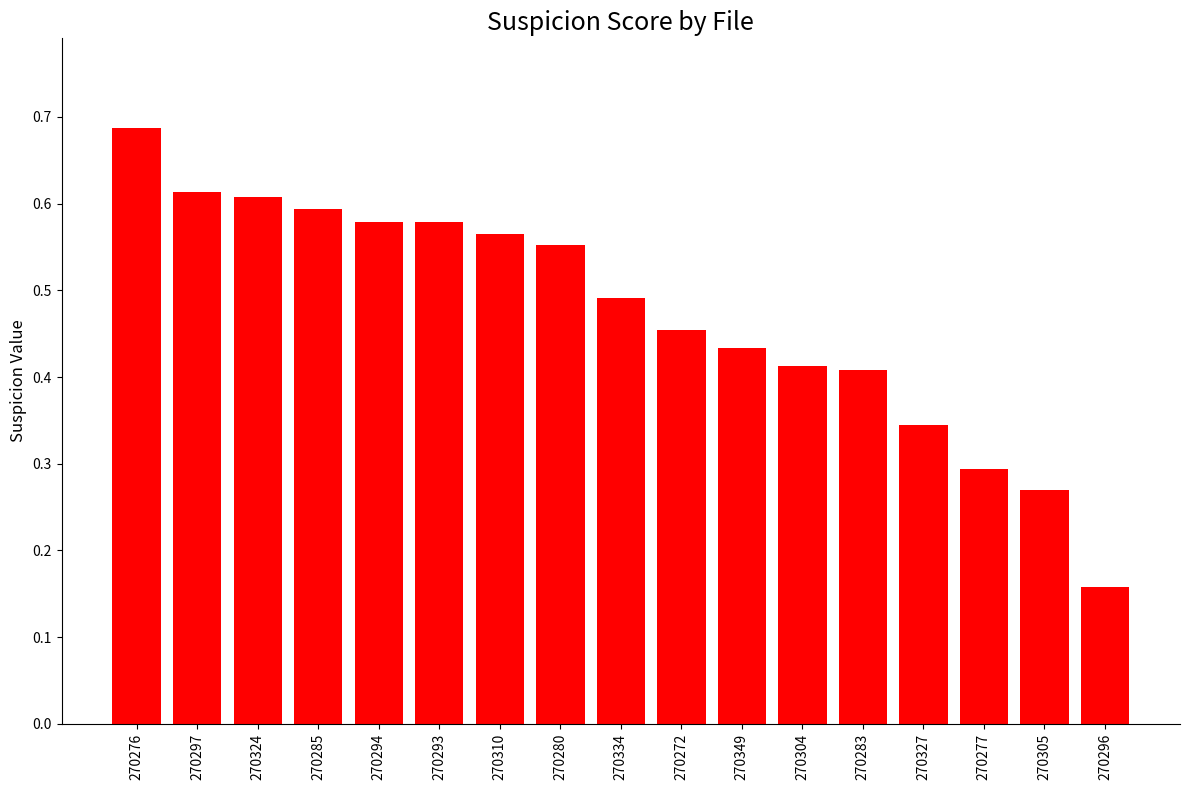

How many bars are there in total?

17